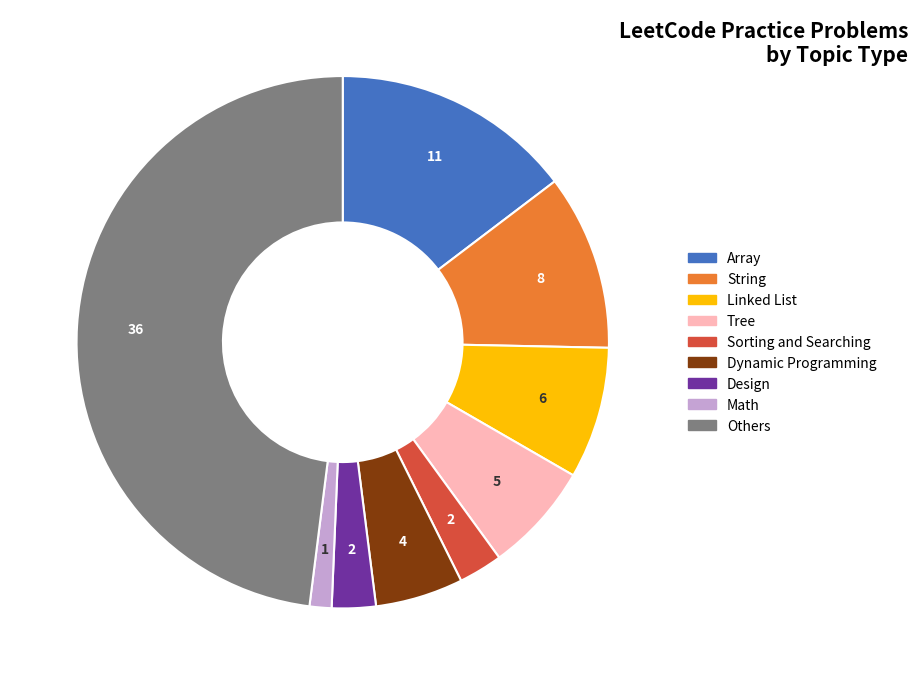

Which has a higher value, Math or Tree?

Tree